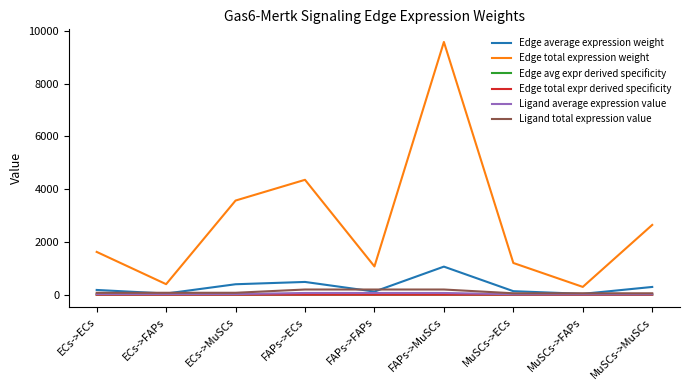

Does the chart display data point markers on the line(s)?

No